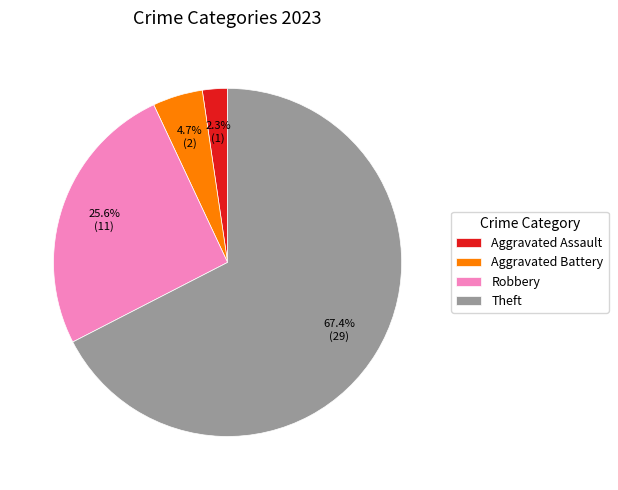

Which category has the smallest portion of the pie?

Aggravated Assault